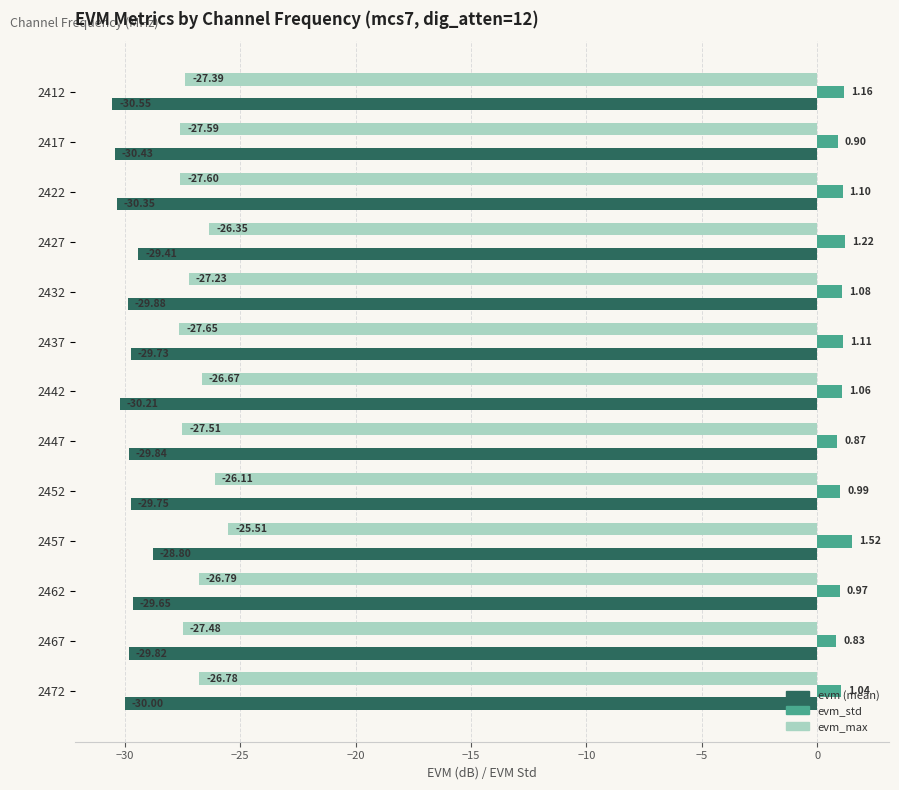

What is the spread (max minus min) of values at 2432?

31.0